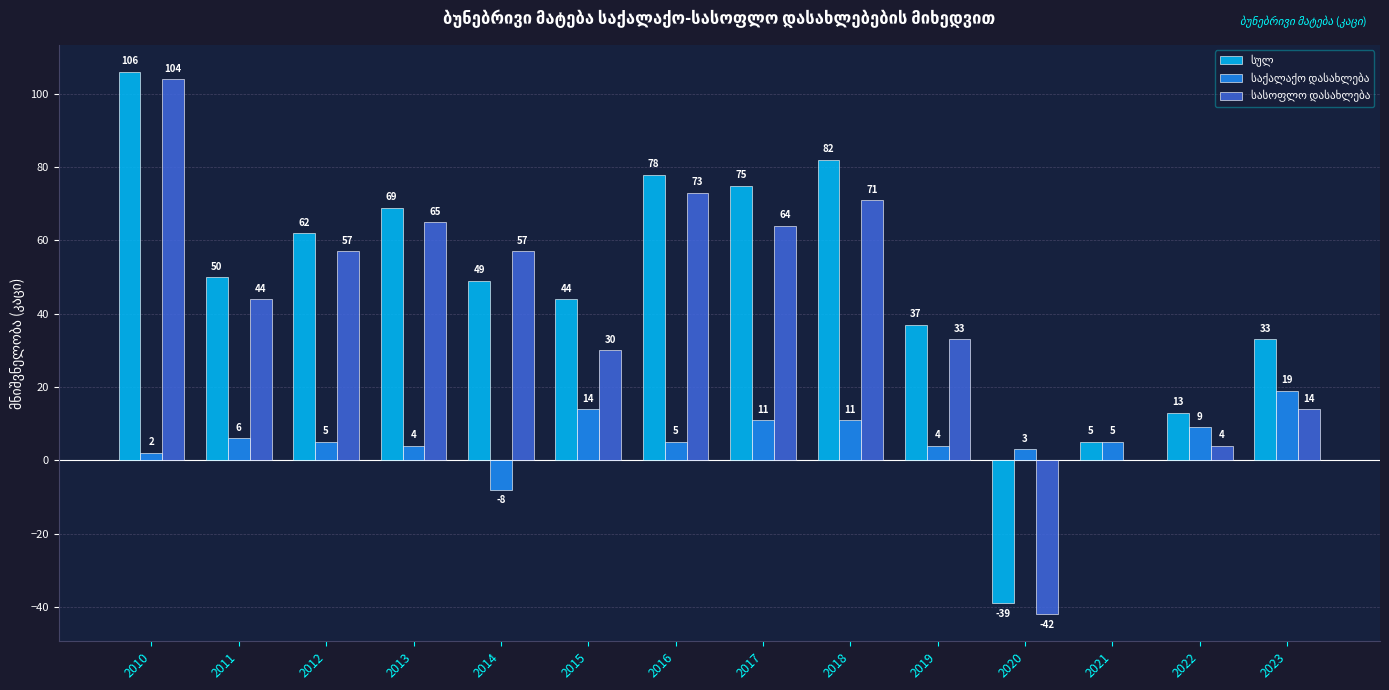

What is the maximum value shown in the chart?

106